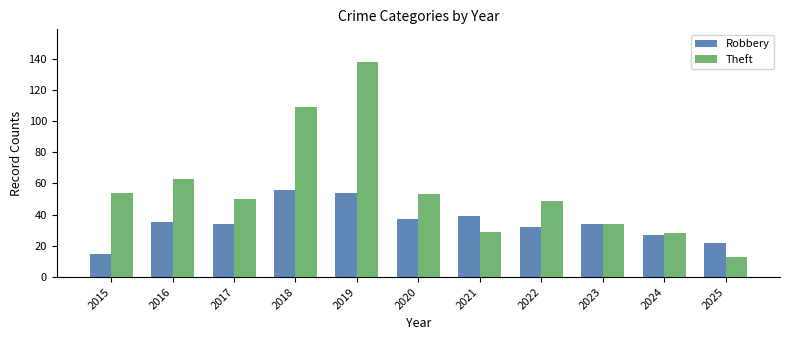

Is it true that Theft equals 13 at 2025?

True